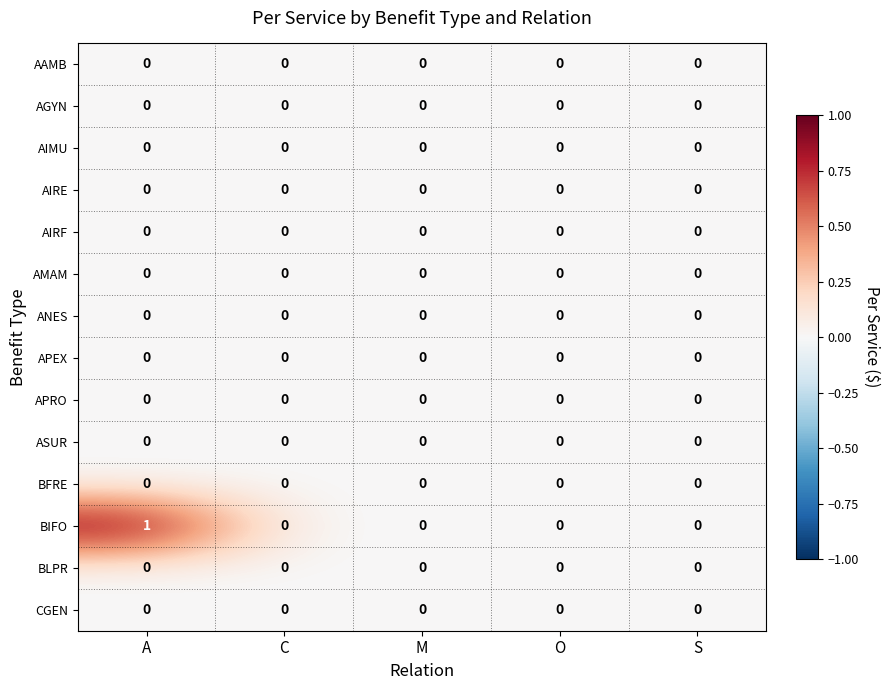

Which series has the widest spread of values?

BIFO